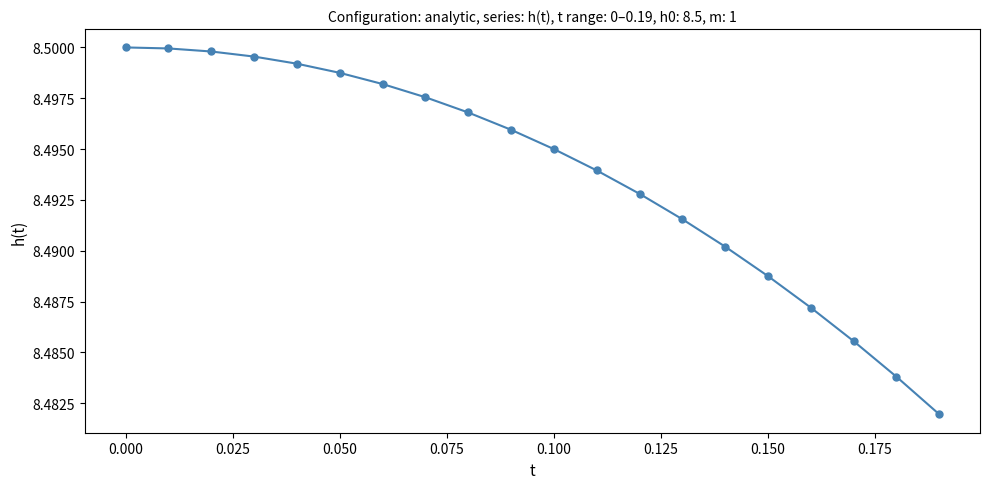

How many values are between 8 and 9?

20